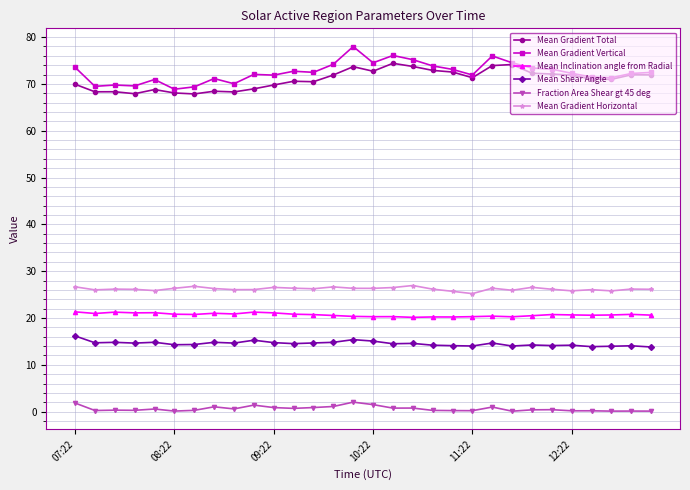

True or false: Mean Gradient Total and Mean Shear Angle intersect in this chart.

False